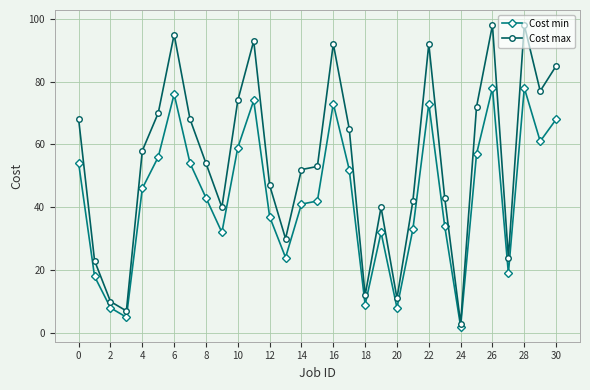

What is the difference between the second highest and second lowest values in the Cost max series?

91